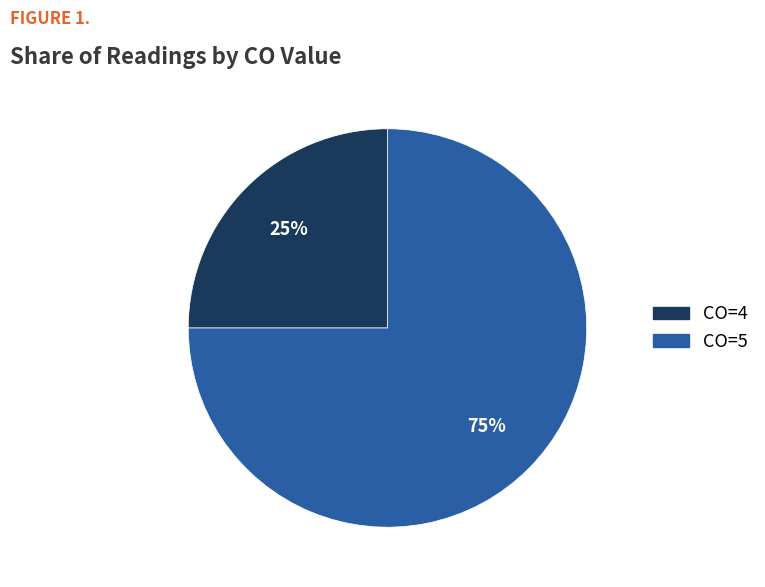

How many segments does this pie chart have?

2